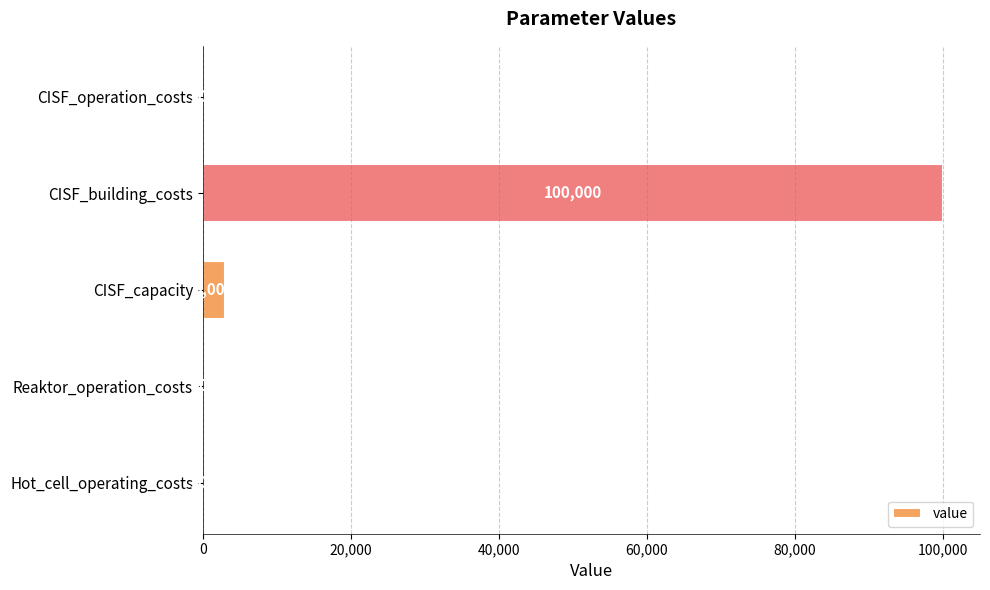

Reading top to bottom, list all the values displayed in this chart.

CISF_operation_costs=100	CISF_building_costs=100000	CISF_capacity=3000	Reaktor_operation_costs=300	Hot_cell_operating_costs=100